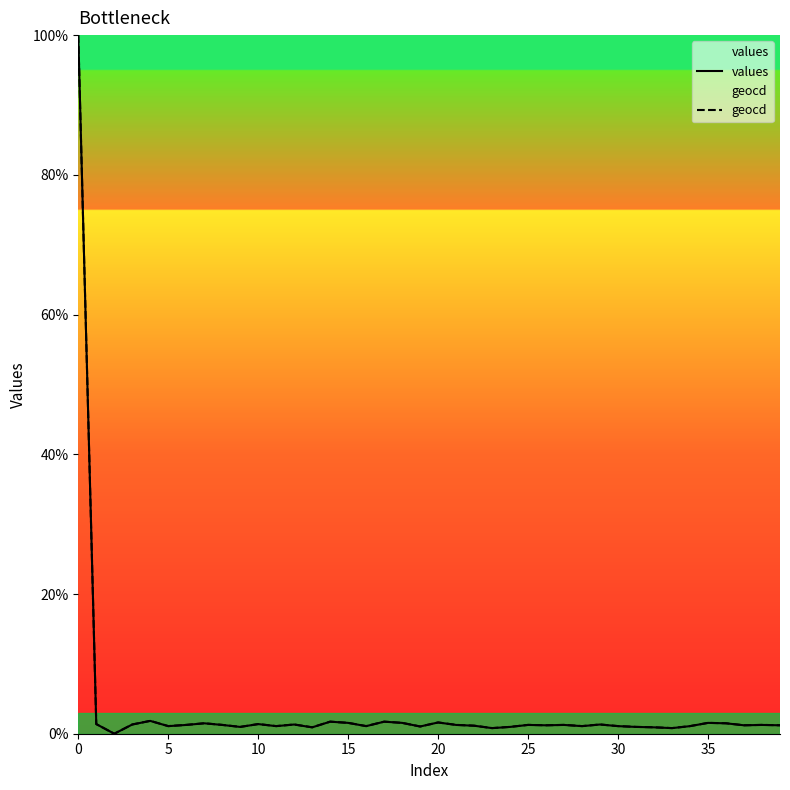

In geocd, how many points are higher than both neighbors (excluding endpoints)?

12